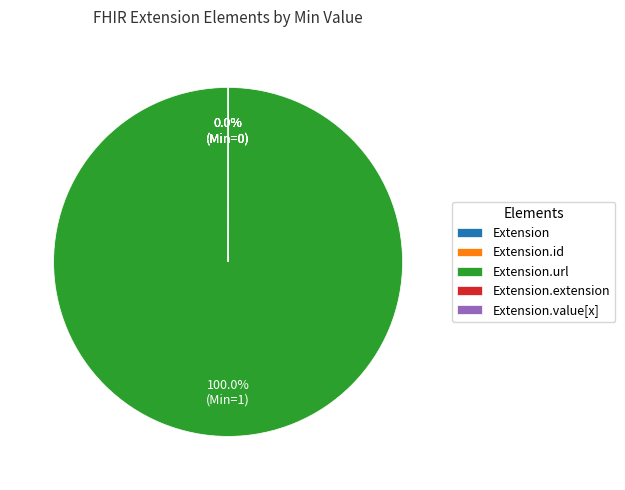

Is there a majority slice in this chart?

Yes